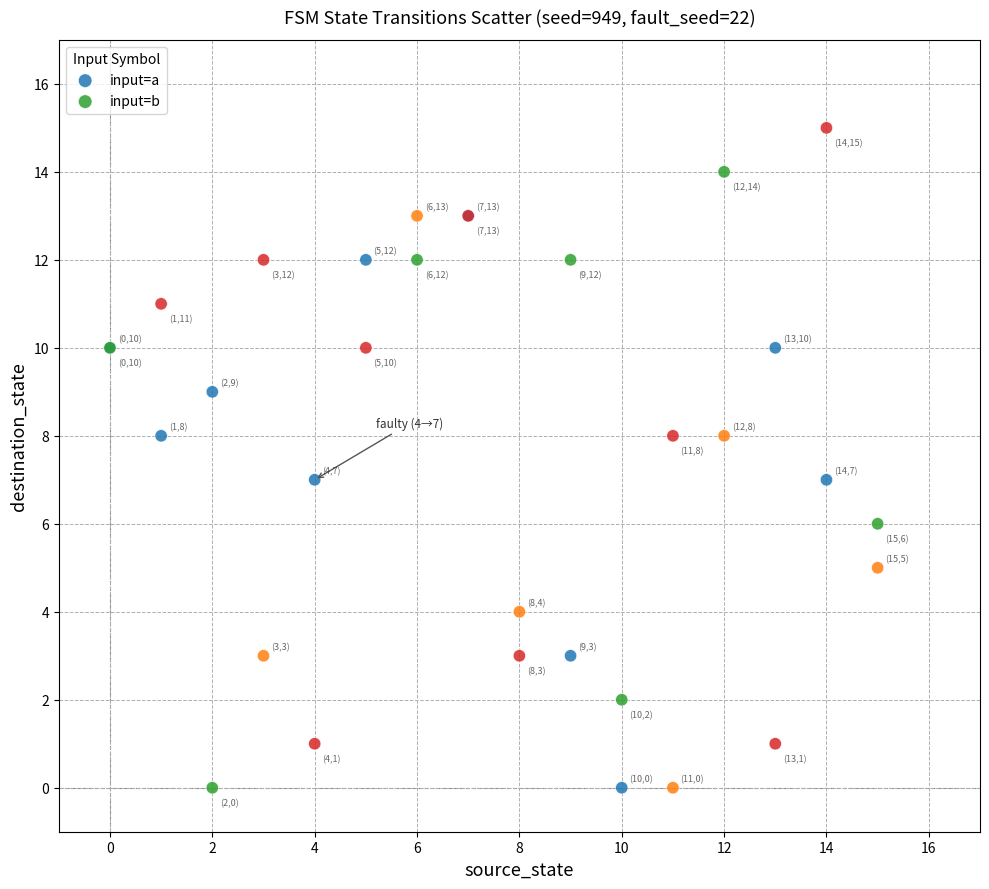

What are all the series names shown in the legend?

input=a, input=b